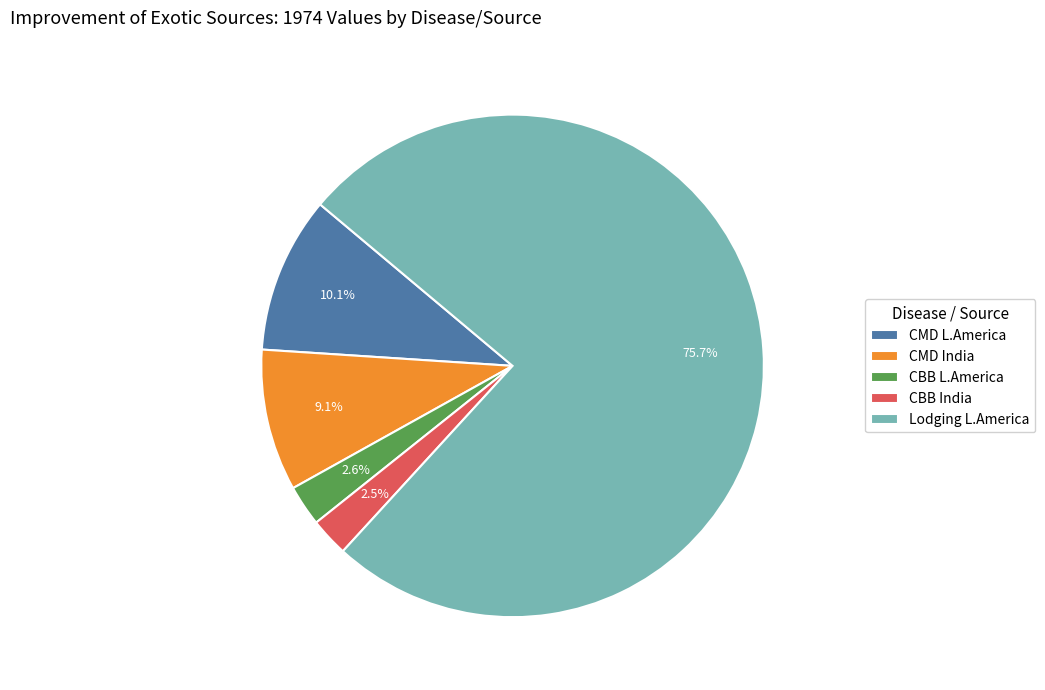

The CMD India slice represents 9% of the pie. True or false?

True